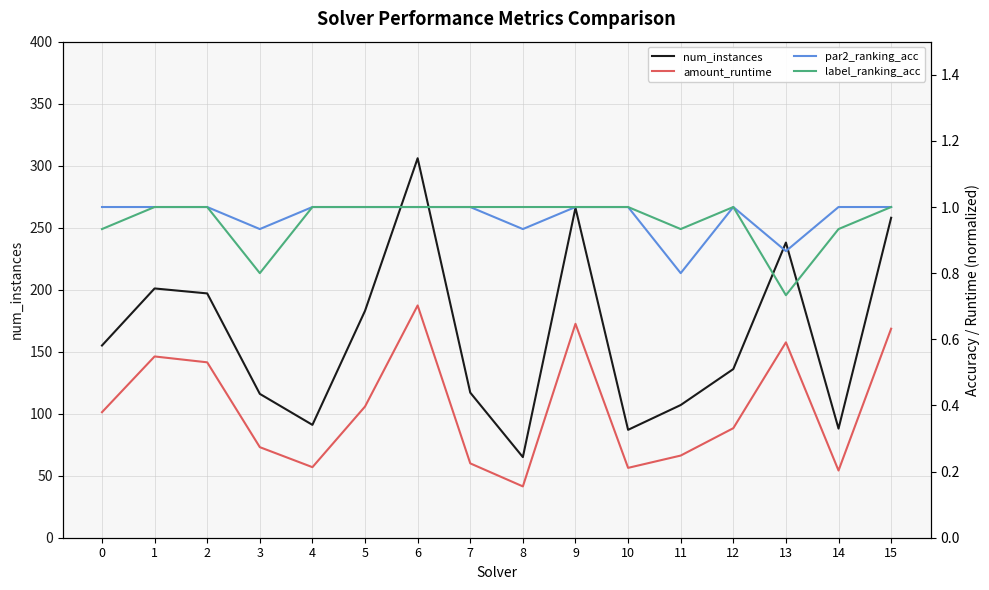

What is the sum of all par2_ranking_acc values?

15.5